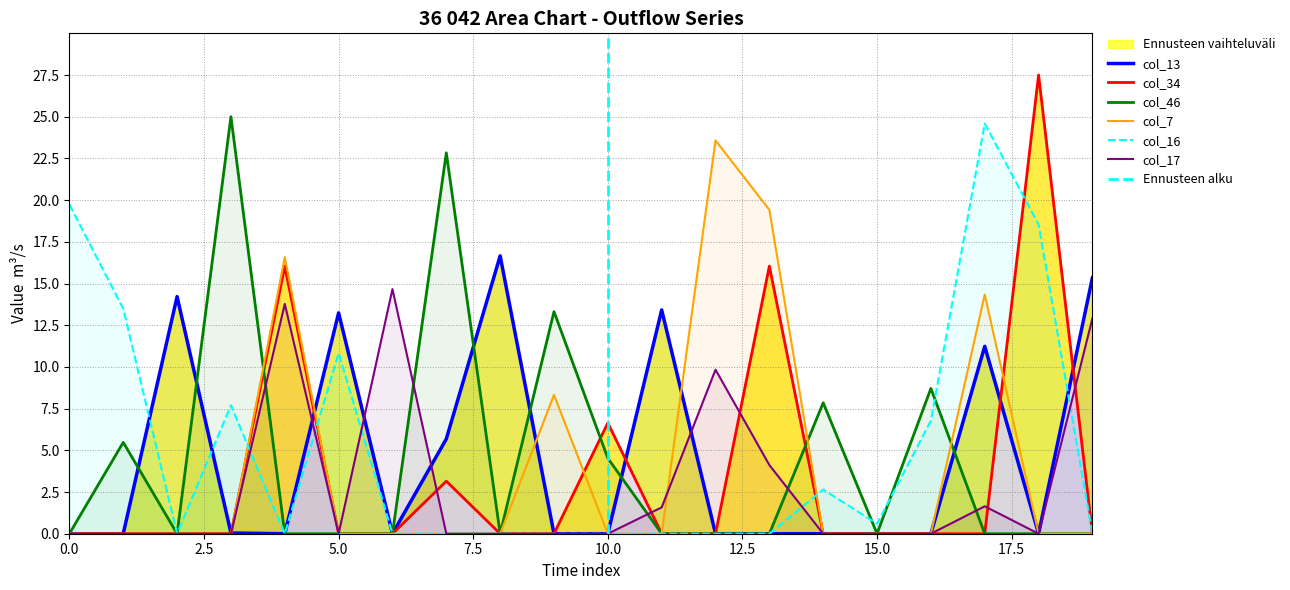

Reading left to right, what are all the values shown in this chart?

col_13: 0.0	0.0	14.2	0.0	0.0	13.2	0.0	5.7	16.7	0.0	0.0	13.4	0.0	0.0	0.0	0.0	0.0	11.2	0.0	15.3
col_34: 0.0	0.0	0.0	0.0	16.0	0.0	0.0	3.1	0.0	0.0	6.6	0.0	0.0	16.0	0.0	0.0	0.0	0.0	27.5	0.0
col_46: 0.0	5.5	0.0	25.0	0.0	0.0	0.0	22.8	0.0	13.3	4.5	0.0	0.0	0.0	7.9	0.0	8.7	0.0	0.0	0.0
col_7: 0.0	0.0	0.0	0.0	16.6	0.0	0.0	0.0	0.0	8.3	0.0	0.0	23.6	19.4	0.0	0.0	0.0	14.3	0.0	0.0
col_16: 19.7	13.5	0.0	7.7	0.0	10.8	0.0	0.0	0.0	0.0	0.0	0.0	0.0	0.0	2.6	0.6	6.8	24.6	18.5	0.0
col_17: 0.0	0.0	0.0	0.0	13.8	0.0	14.7	0.0	0.0	0.0	0.0	1.6	9.8	4.1	0.0	0.0	0.0	1.6	0.0	12.9